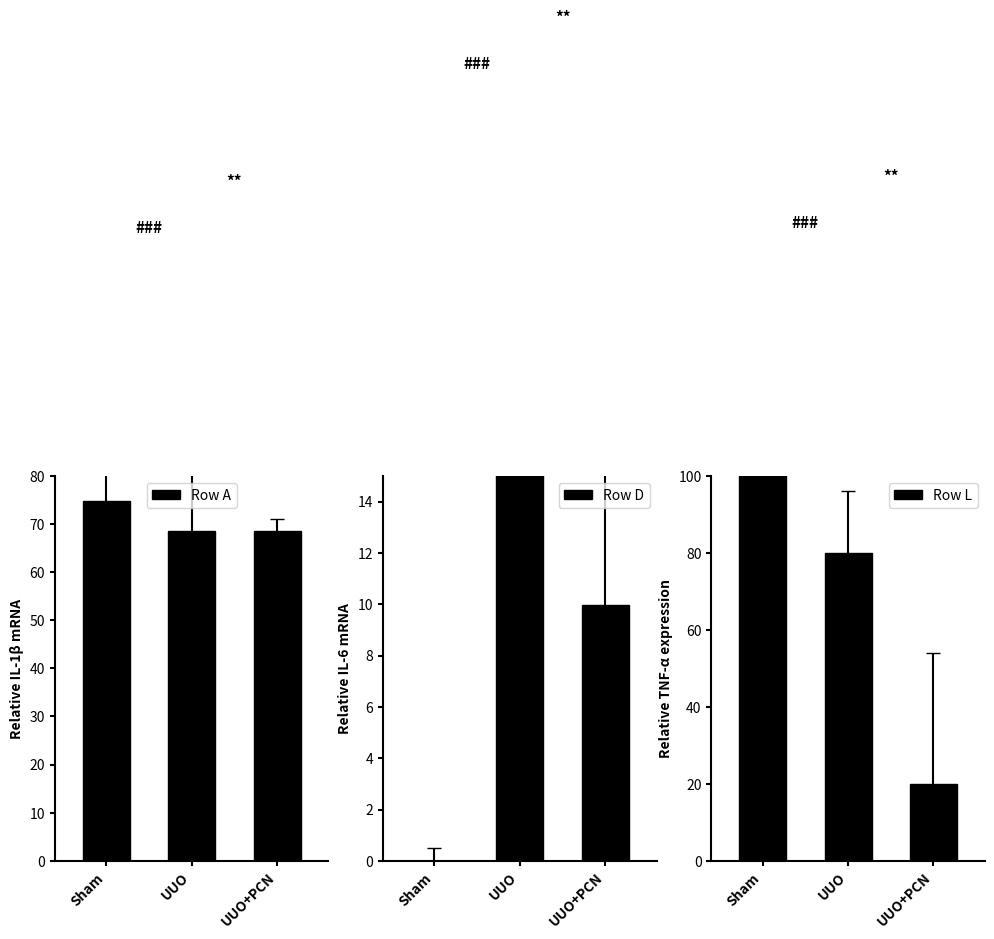

At which category is the sum across all series the highest?

Sham